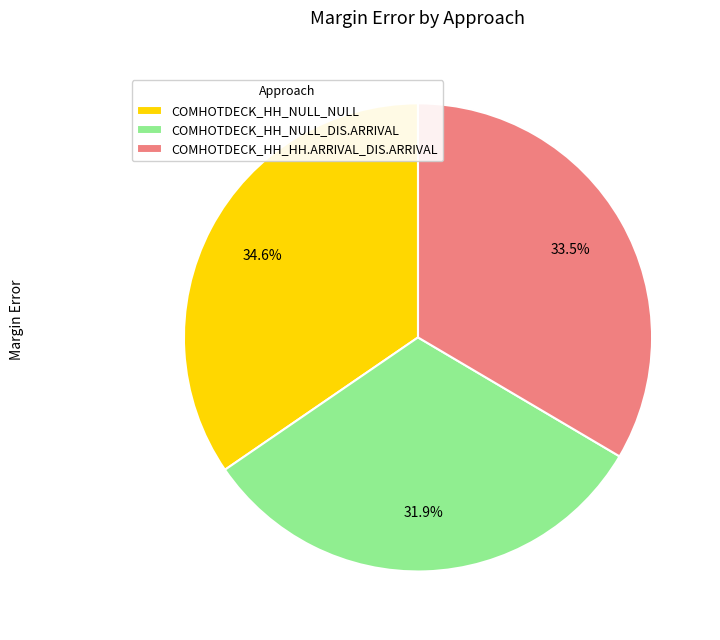

Does any single category account for the majority?

No